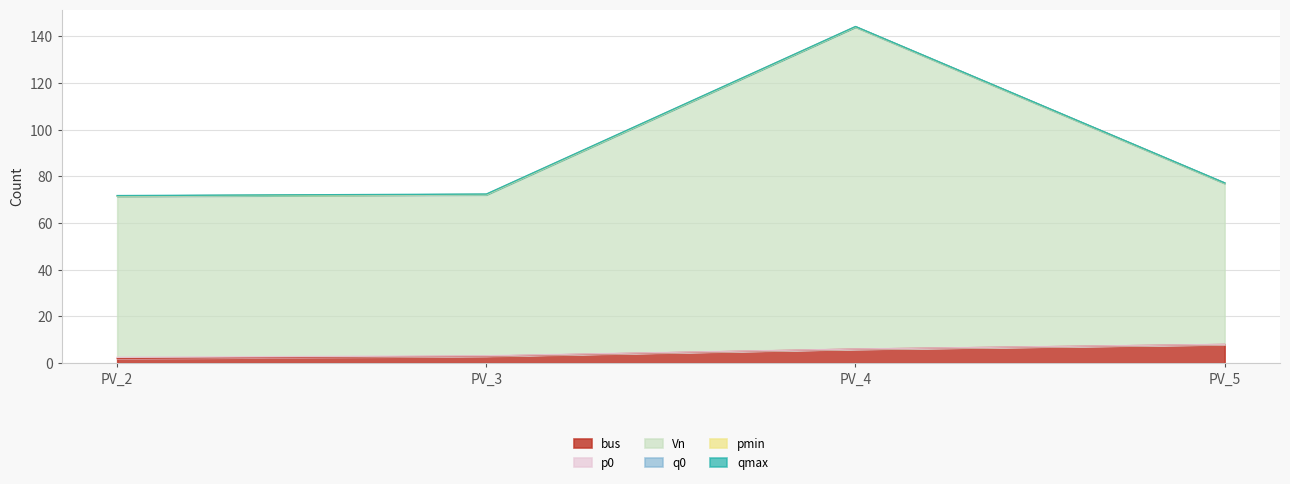

Rank the categories by pmin value from lowest to highest.

PV_2, PV_3, PV_5, PV_4